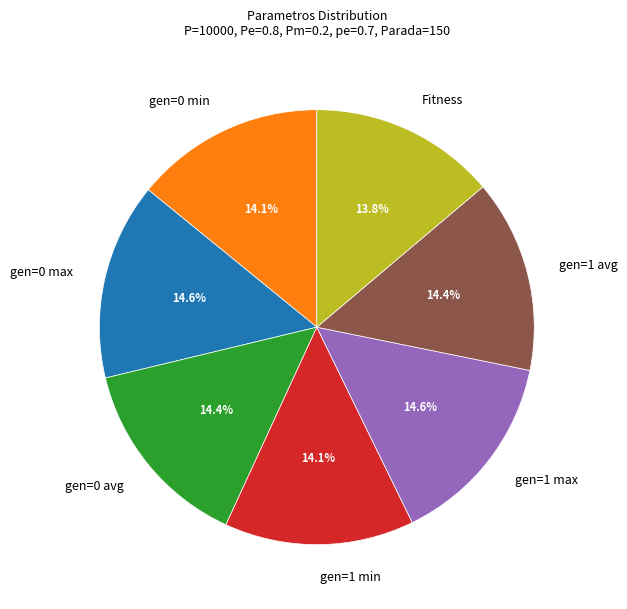

What is the ratio of the value at gen=1 avg to the value at gen=1 max?

1.0